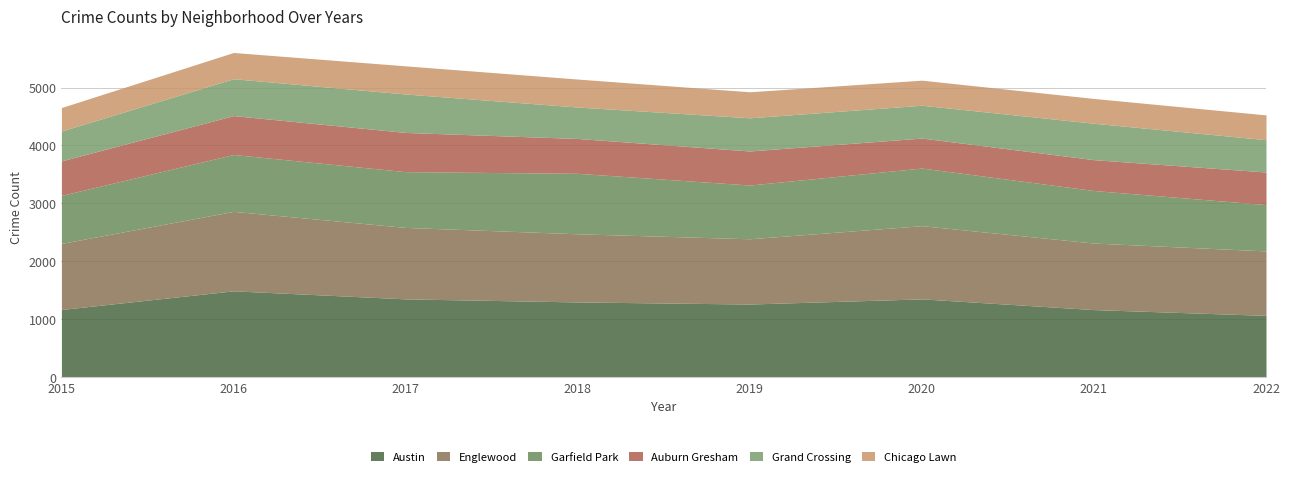

Which series changed the most between 2019 and 2020?

Englewood